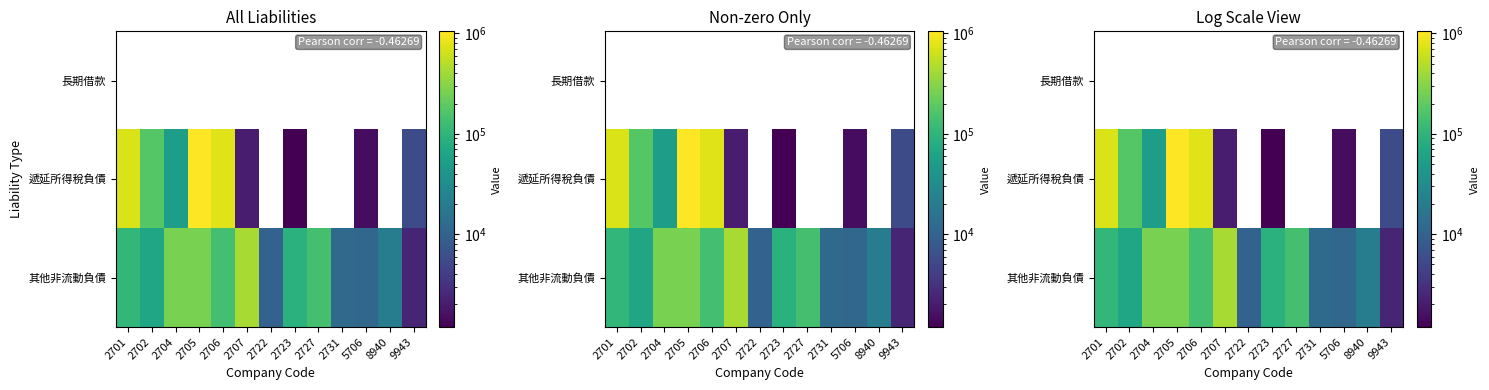

List the series in order of their overall mean, lowest first.

長期借款, 遞延所得稅負債, 其他非流動負債